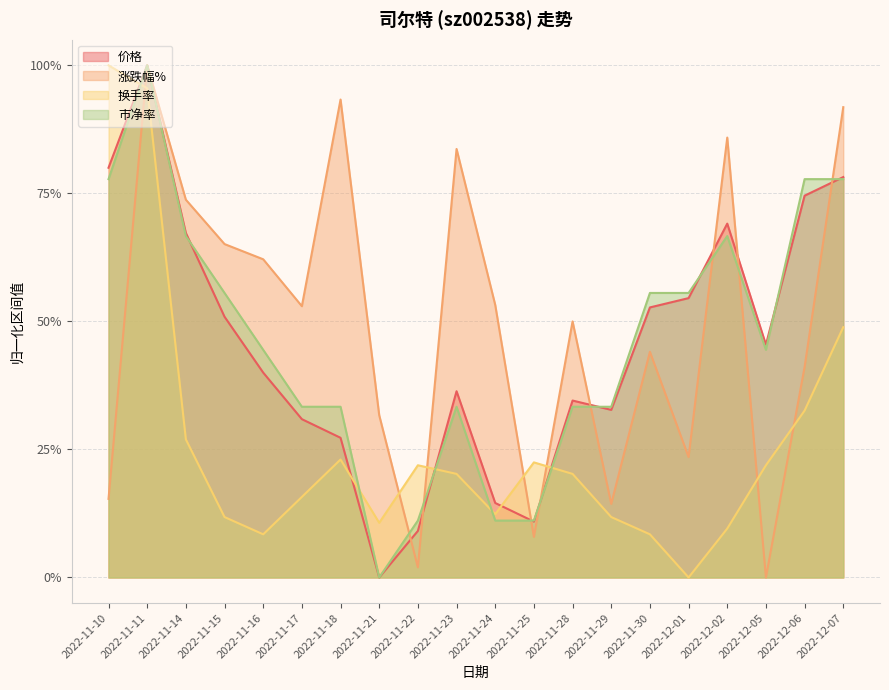

Reading left to right, transcribe all the data shown in this chart.

价格: 2022-11-10=0.8	2022-11-11=1.0	2022-11-14=0.7	2022-11-15=0.5	2022-11-16=0.4	2022-11-17=0.3	2022-11-18=0.3	2022-11-21=0.0	2022-11-22=0.1	2022-11-23=0.4	2022-11-24=0.1	2022-11-25=0.1	2022-11-28=0.3	2022-11-29=0.3	2022-11-30=0.5	2022-12-01=0.5	2022-12-02=0.7	2022-12-05=0.5	2022-12-06=0.7	2022-12-07=0.8
涨跌幅%: 2022-11-10=0.2	2022-11-11=1.0	2022-11-14=0.7	2022-11-15=0.7	2022-11-16=0.6	2022-11-17=0.5	2022-11-18=0.9	2022-11-21=0.3	2022-11-22=0.0	2022-11-23=0.8	2022-11-24=0.5	2022-11-25=0.1	2022-11-28=0.5	2022-11-29=0.1	2022-11-30=0.4	2022-12-01=0.2	2022-12-02=0.9	2022-12-05=0.0	2022-12-06=0.4	2022-12-07=0.9
换手率: 2022-11-10=1.0	2022-11-11=1.0	2022-11-14=0.3	2022-11-15=0.1	2022-11-16=0.1	2022-11-17=0.2	2022-11-18=0.2	2022-11-21=0.1	2022-11-22=0.2	2022-11-23=0.2	2022-11-24=0.1	2022-11-25=0.2	2022-11-28=0.2	2022-11-29=0.1	2022-11-30=0.1	2022-12-01=0.0	2022-12-02=0.1	2022-12-05=0.2	2022-12-06=0.3	2022-12-07=0.5
市净率: 2022-11-10=0.8	2022-11-11=1.0	2022-11-14=0.7	2022-11-15=0.6	2022-11-16=0.4	2022-11-17=0.3	2022-11-18=0.3	2022-11-21=0.0	2022-11-22=0.1	2022-11-23=0.3	2022-11-24=0.1	2022-11-25=0.1	2022-11-28=0.3	2022-11-29=0.3	2022-11-30=0.6	2022-12-01=0.6	2022-12-02=0.7	2022-12-05=0.4	2022-12-06=0.8	2022-12-07=0.8